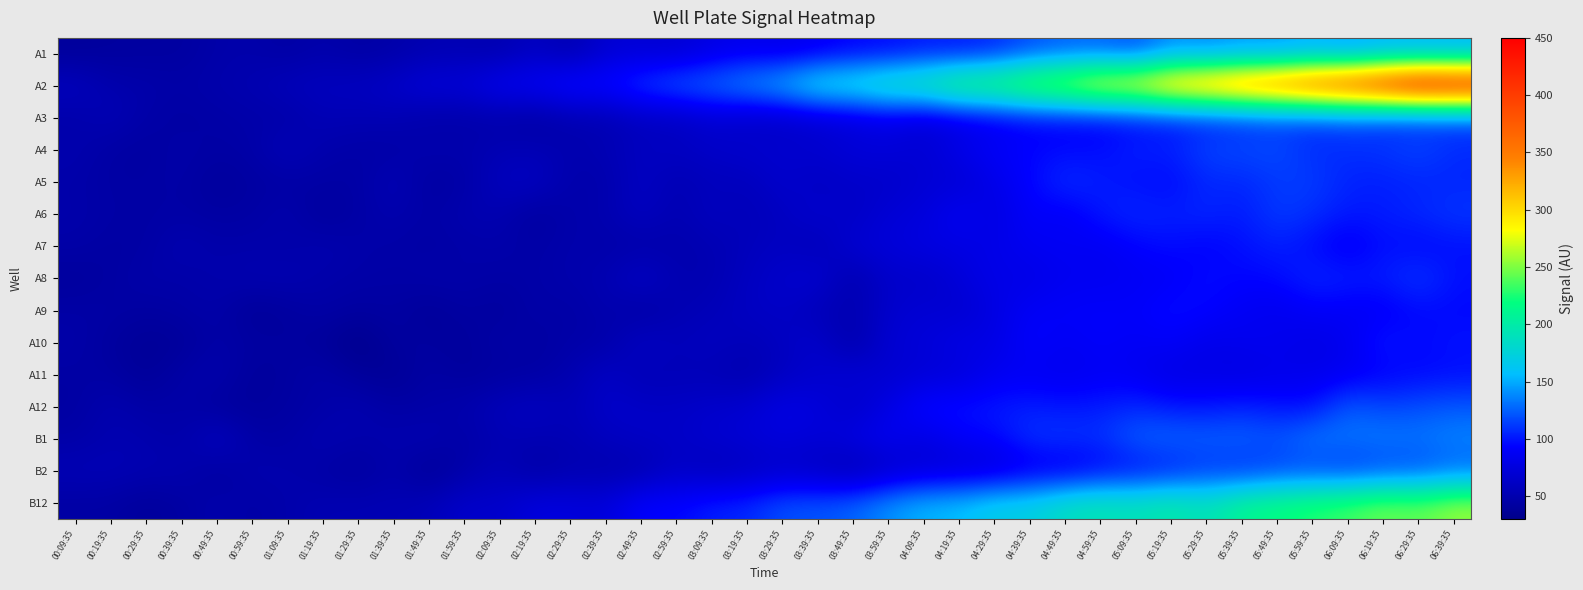

What is the spread (max minus min) of values at 05:29:35?

265